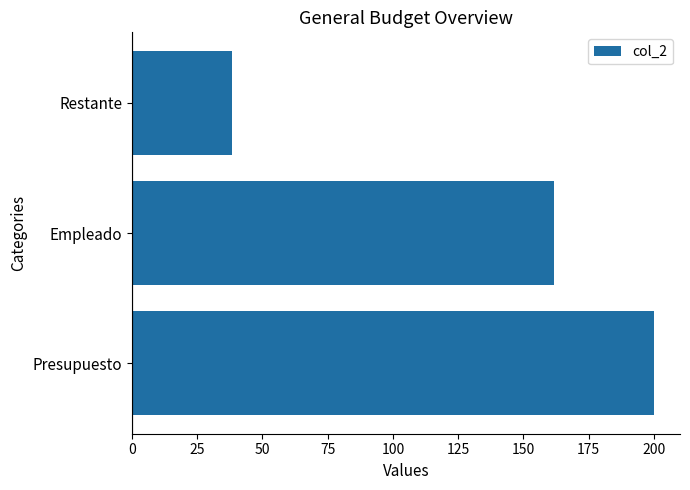

What is the sum of all values?

400.0